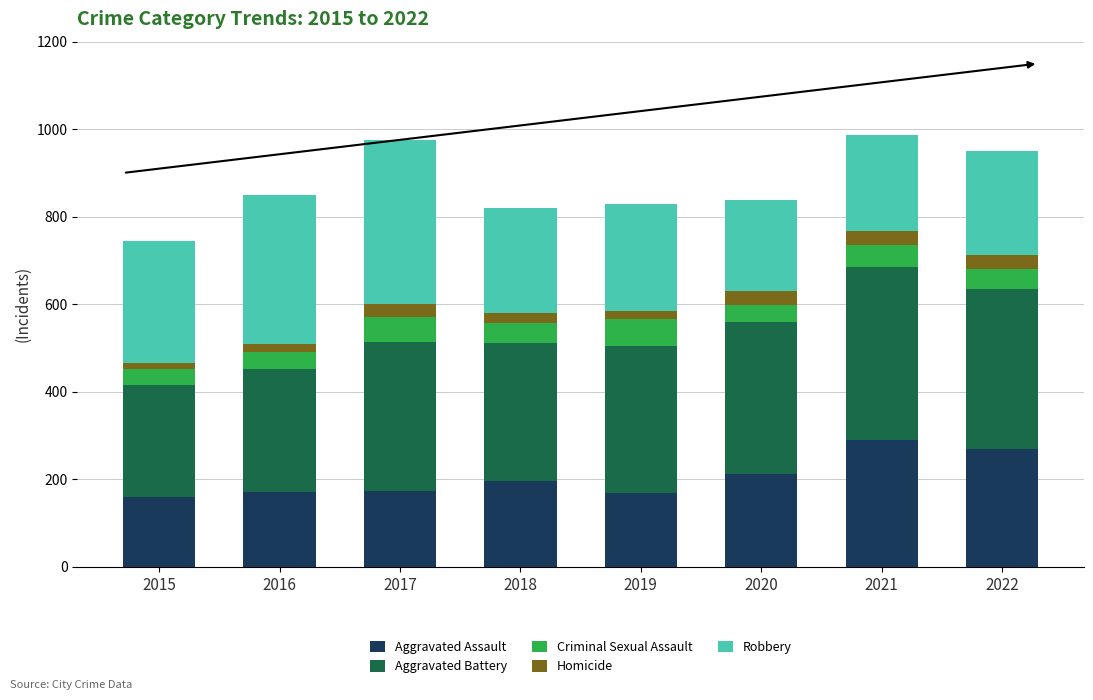

What is the value of the Aggravated Assault bar at the 2nd from the left?

170